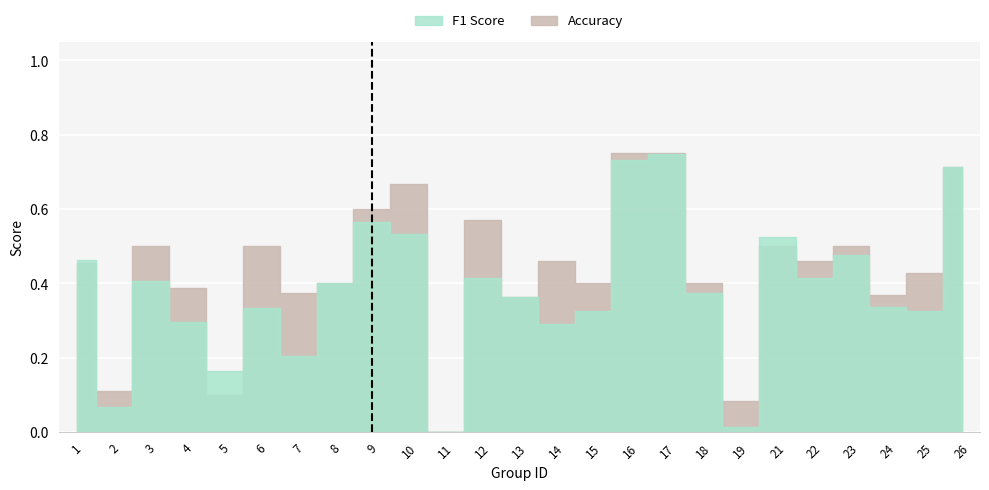

Which series has the largest total across all categories?

accuracy